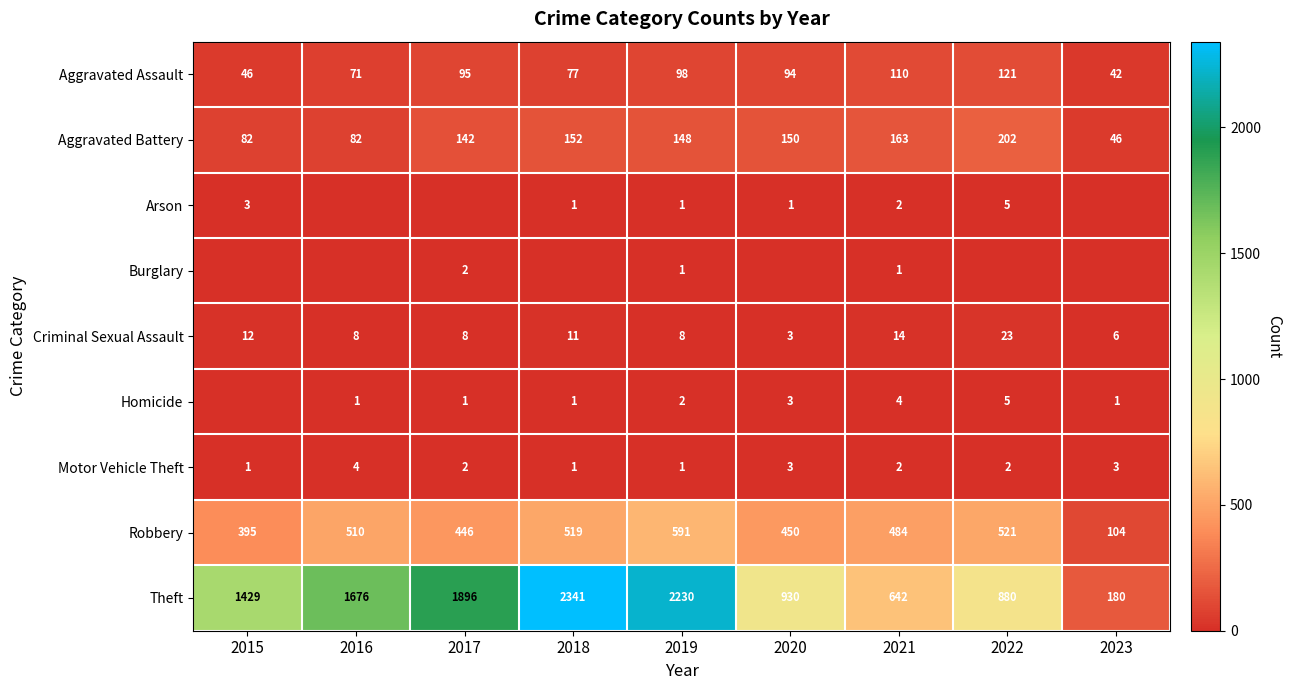

Which category has the highest value in the Aggravated Battery series?

2022